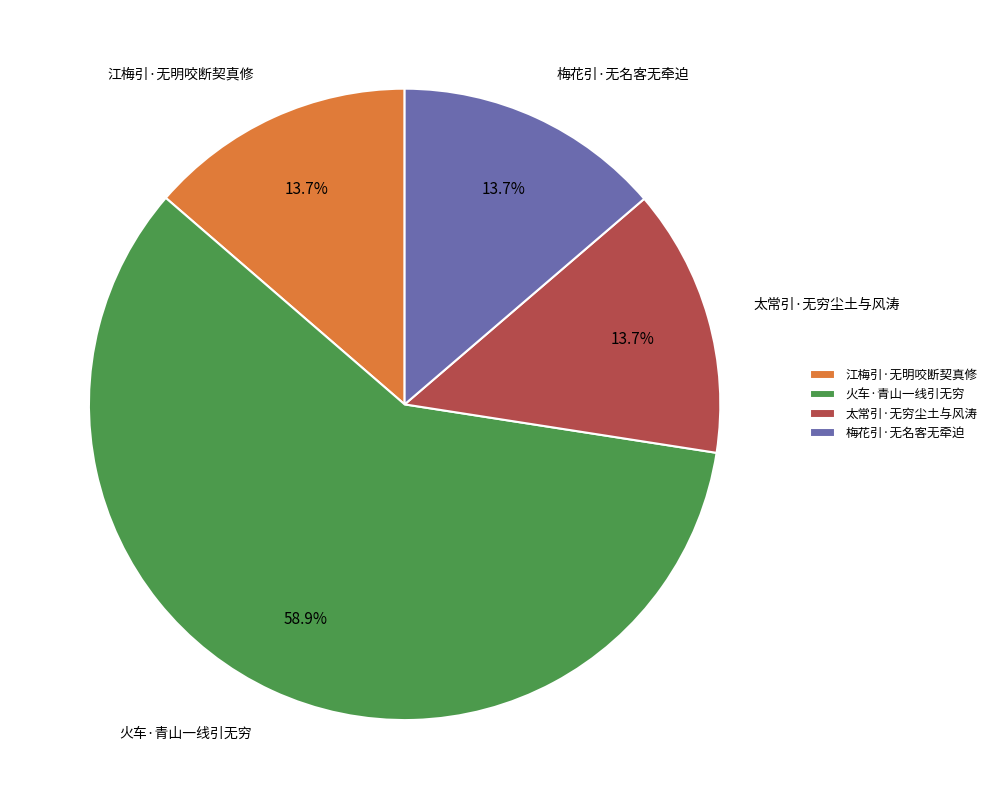

What is the ratio of the value at 梅花引·无名客无牵迫 to the value at 江梅引·无明咬断契真修?

1.0